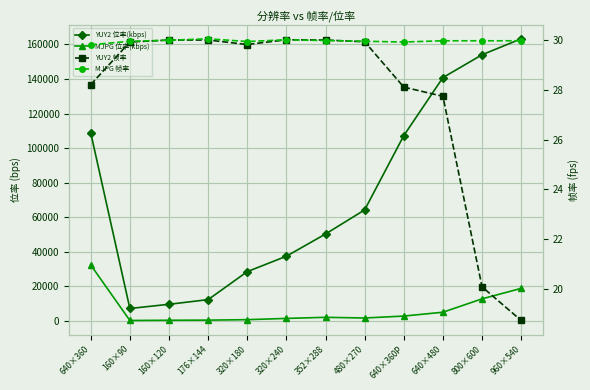

Which series changed the most between 176×144 and 960×540?

YUY2 位率(kbps)